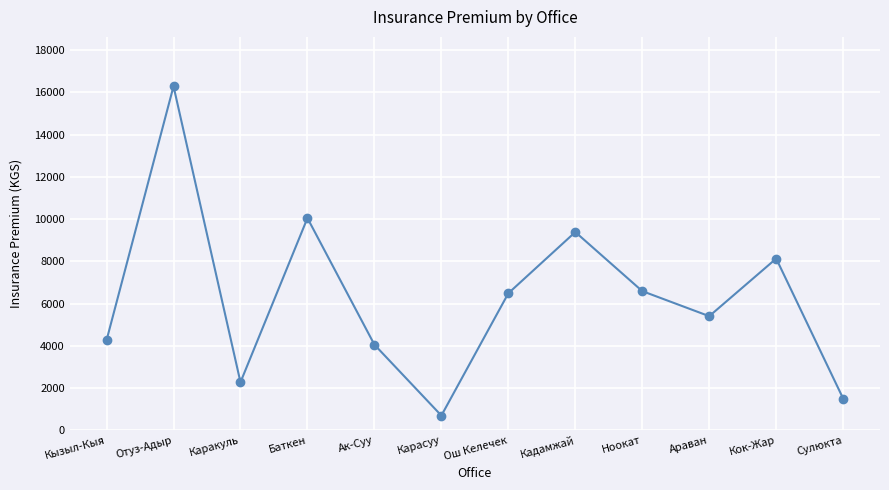

What is the average value?

6258.0